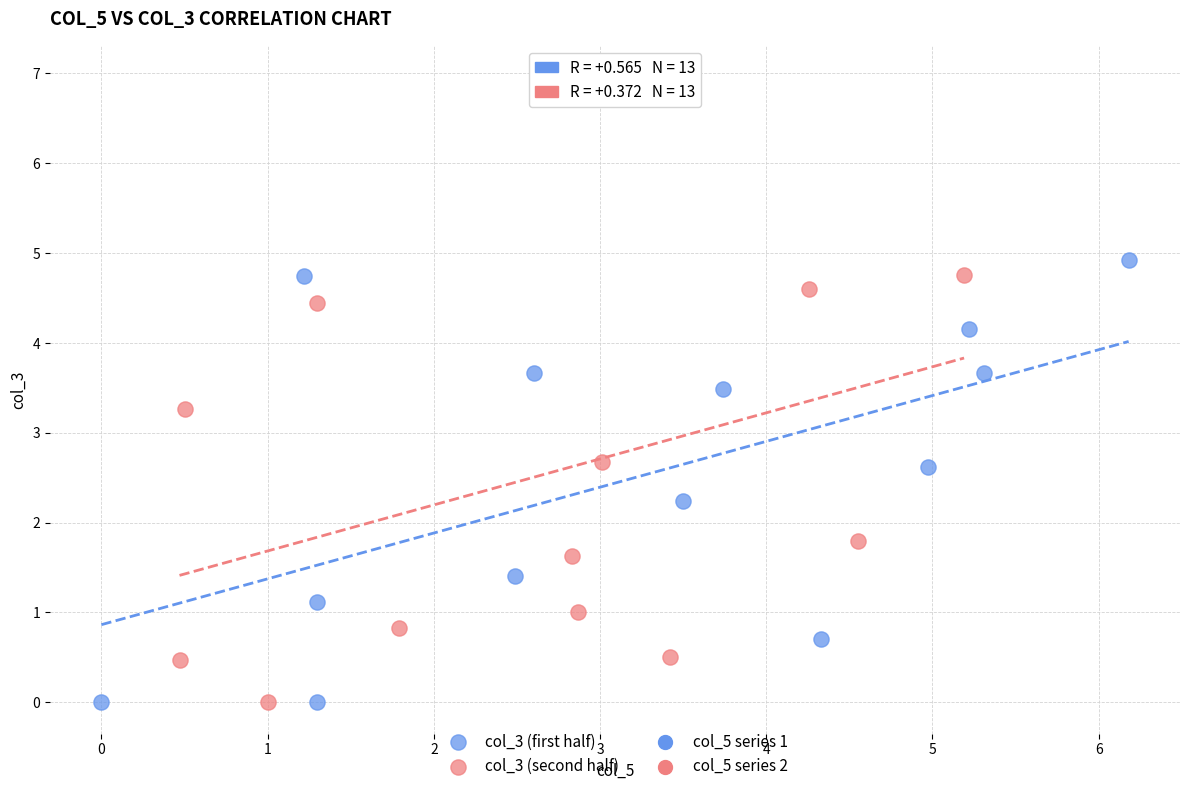

Which series has the largest Y range (max minus min)?

col_3 (second half)